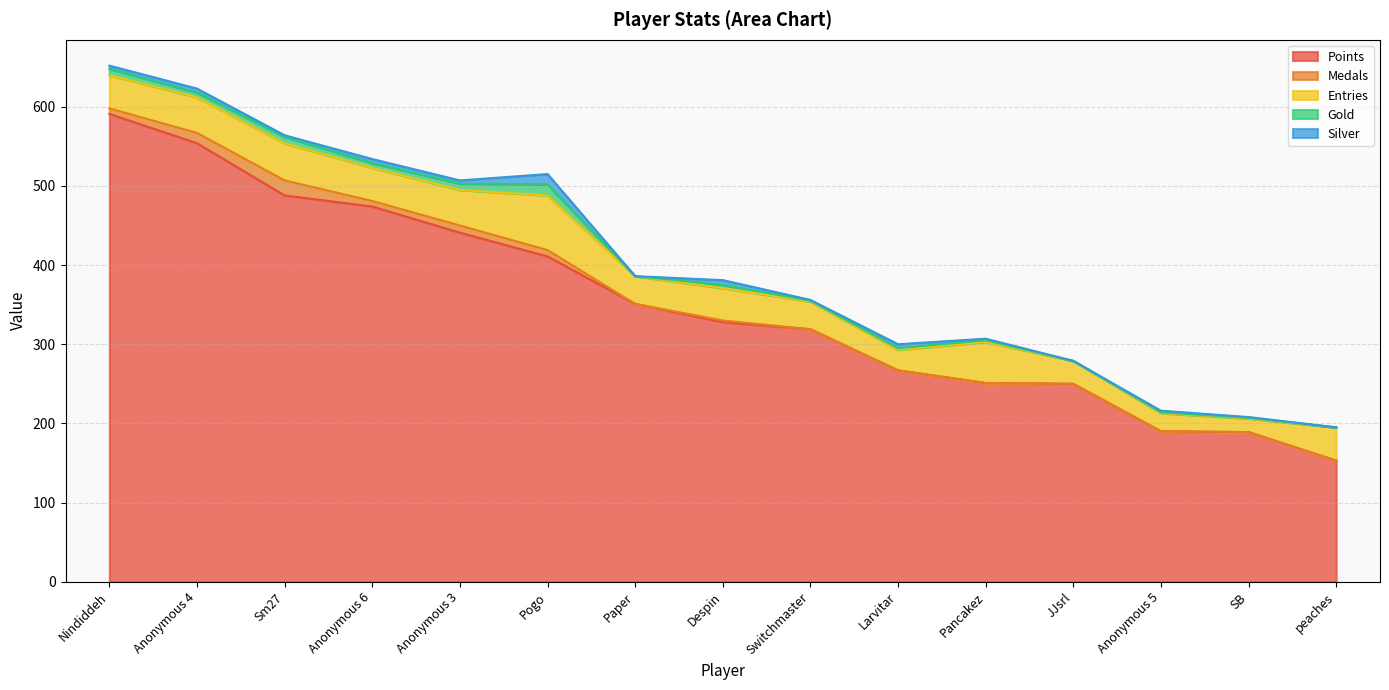

Is it true that Medals equals 0 at peaches?

True